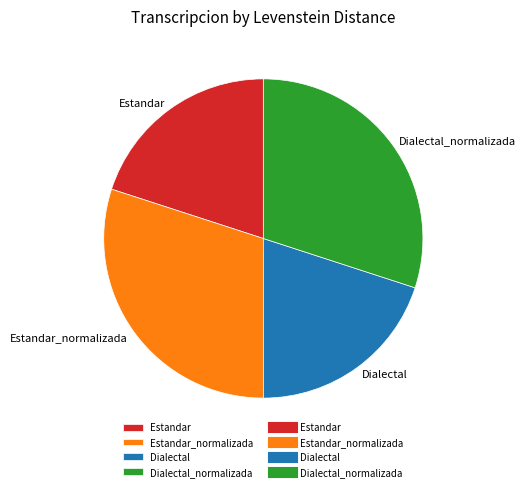

Does any single category account for the majority?

No